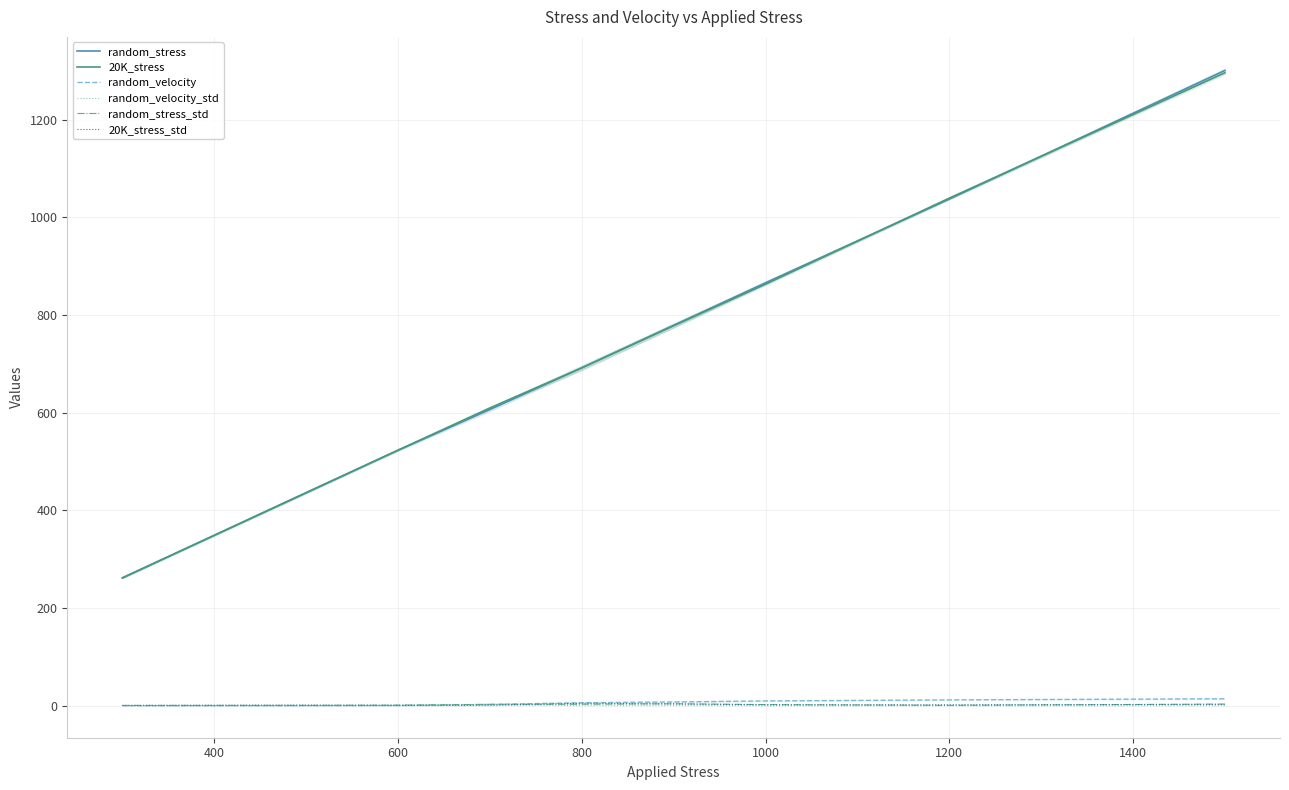

How many times do random_velocity and random_velocity_std cross each other?

2